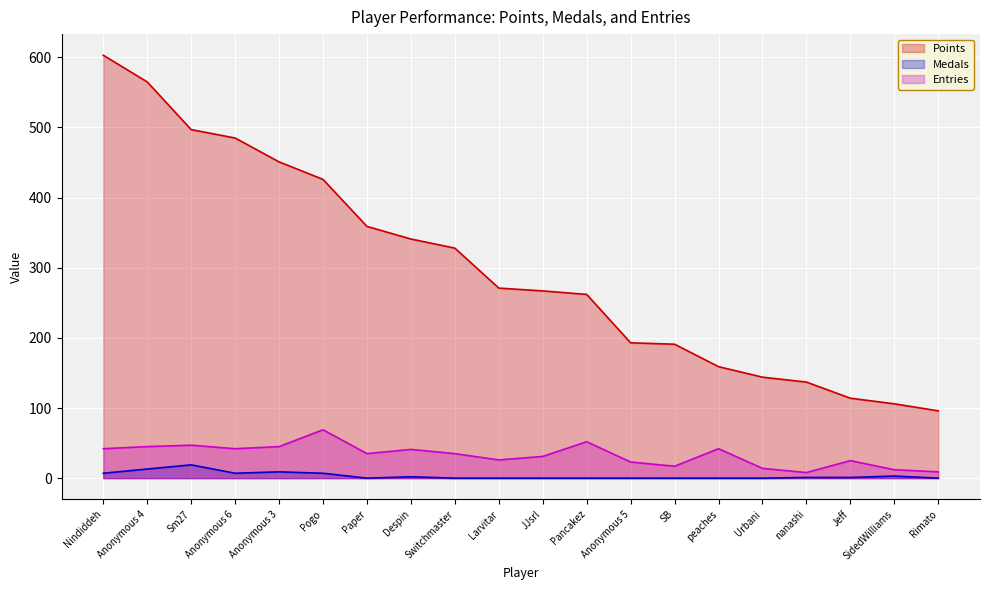

Count the number of categories in the chart.

20